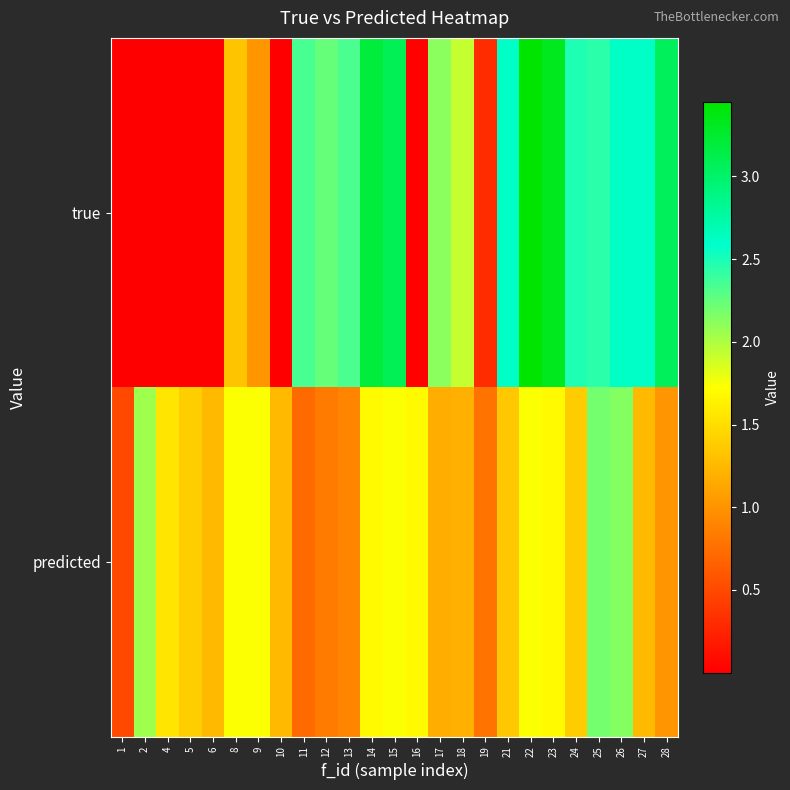

Which series changed the most between 1 and 10?

predicted